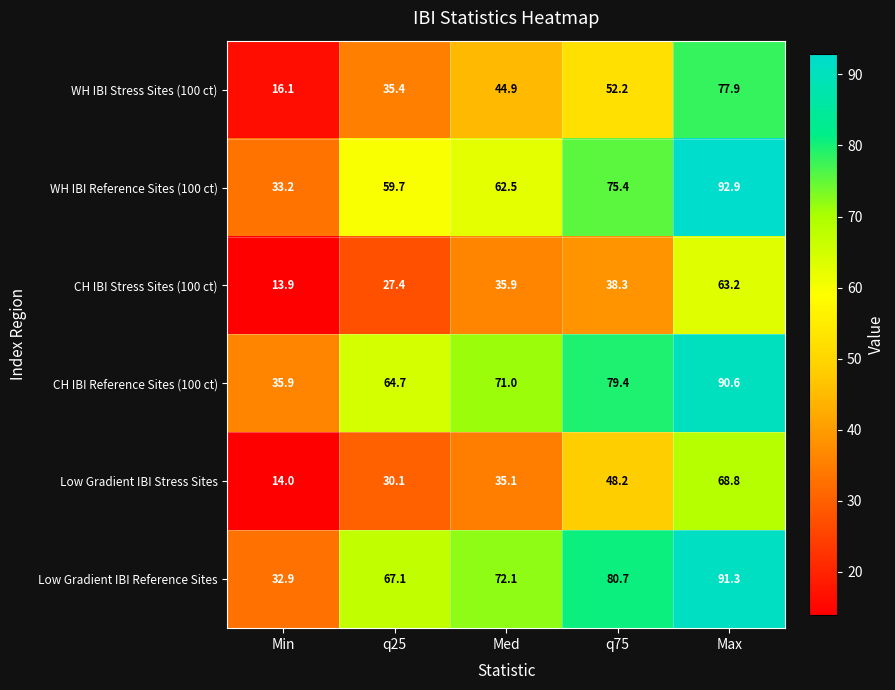

Is it true that WH IBI Reference Sites (100 ct) equals 39.8 at Med?

False